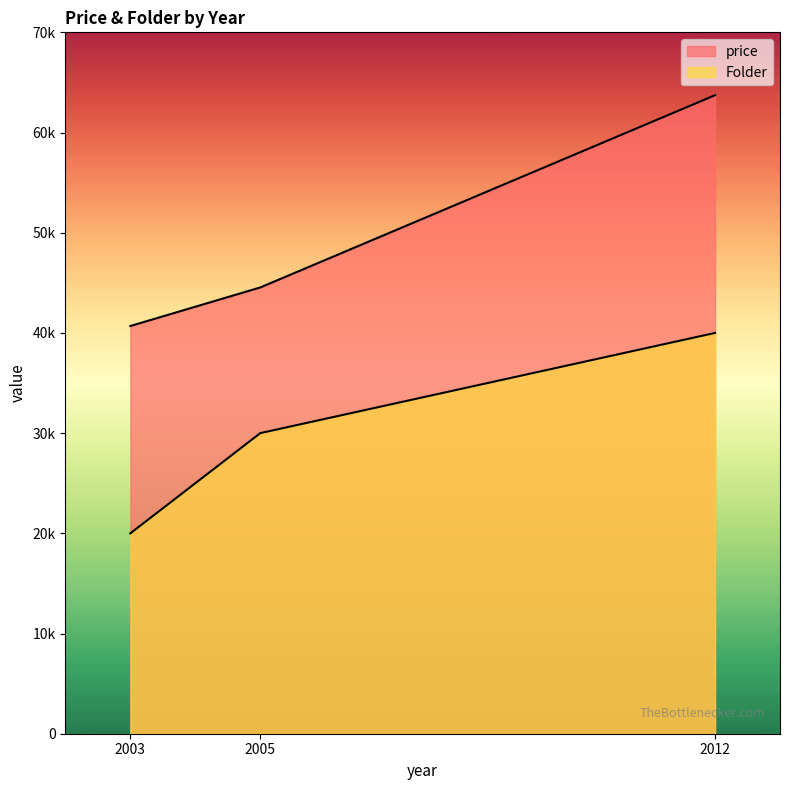

What is the difference between the highest and lowest values at 2003?

20690